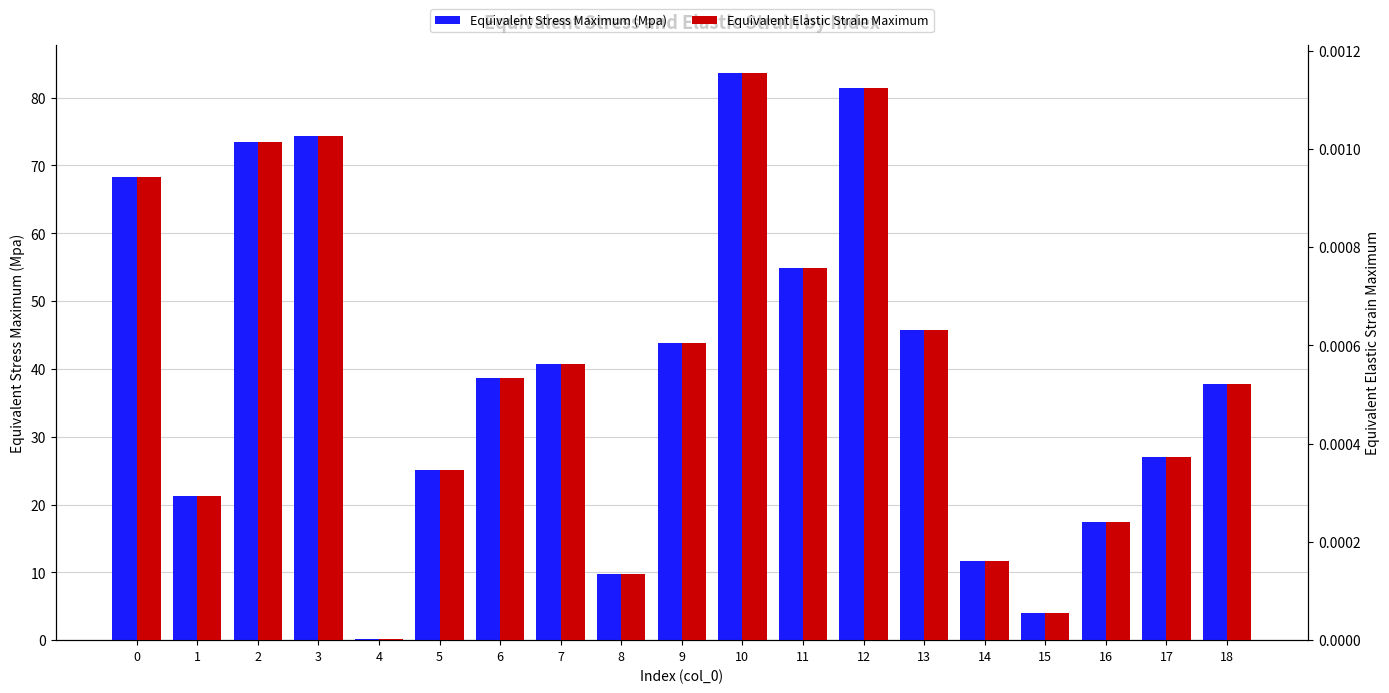

What is the difference between the maximum and minimum values in the Equivalent Stress Maximum (Mpa) series?

83.4